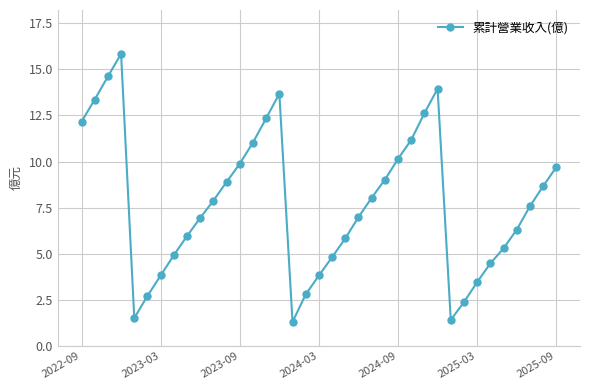

True or false: there are more than 2 points higher than both neighbors.

True